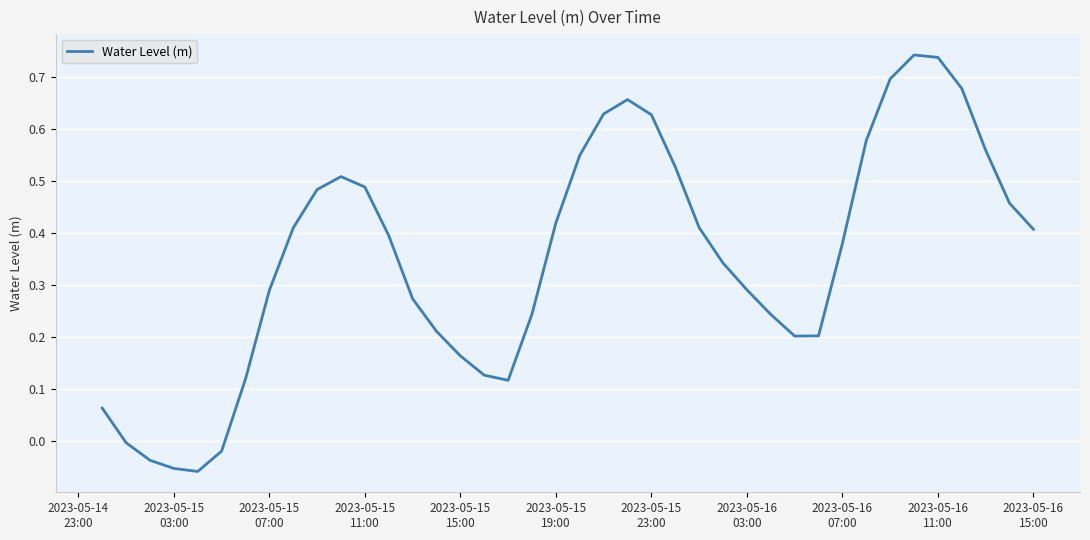

What is the difference between the maximum and minimum values?

0.8